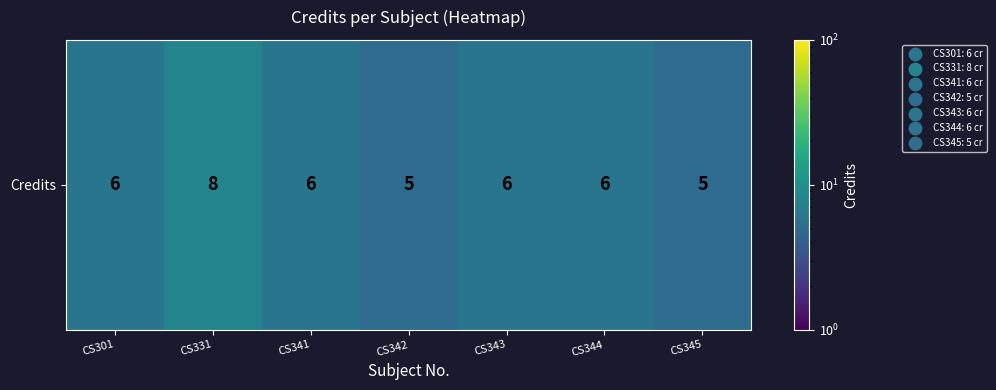

Rank the categories by value from highest to lowest.

CS331, CS301, CS341, CS343, CS344, CS342, CS345